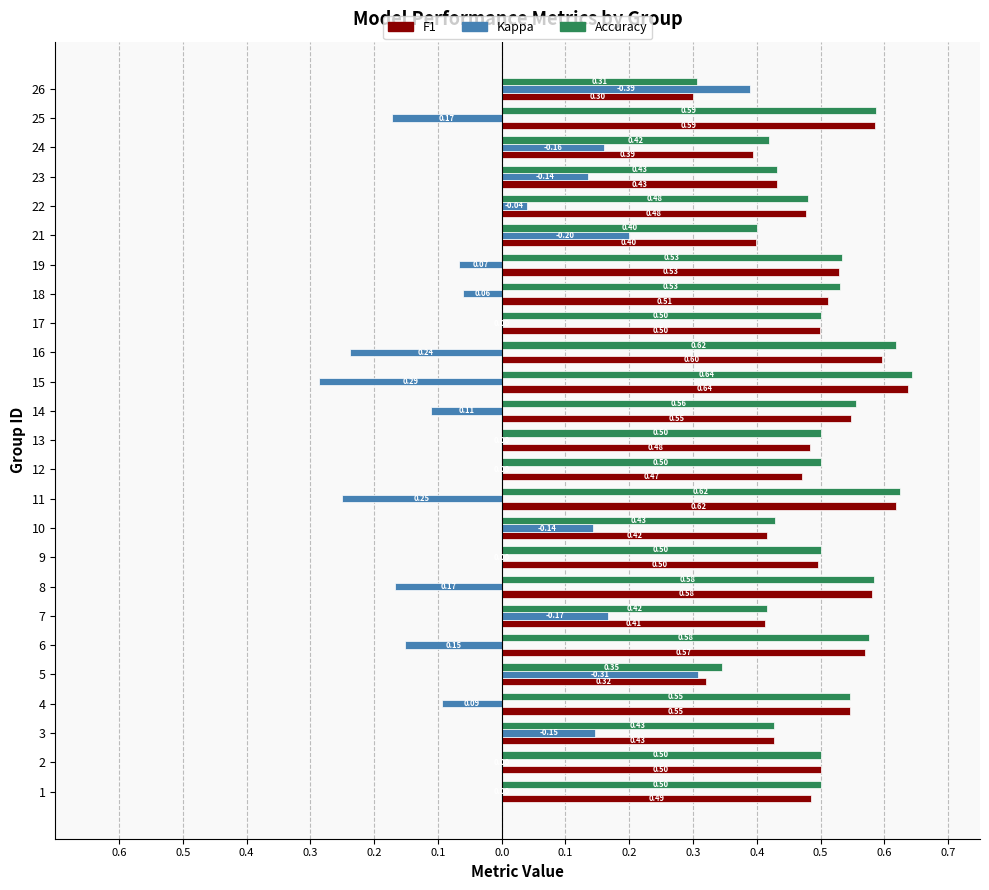

Count the number of categories in the chart.

25